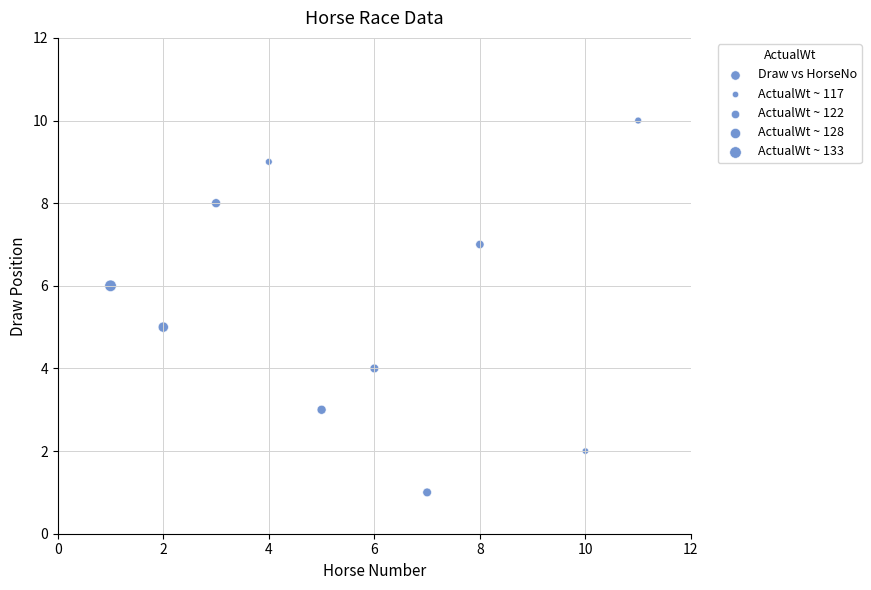

What is the average Y value?

6